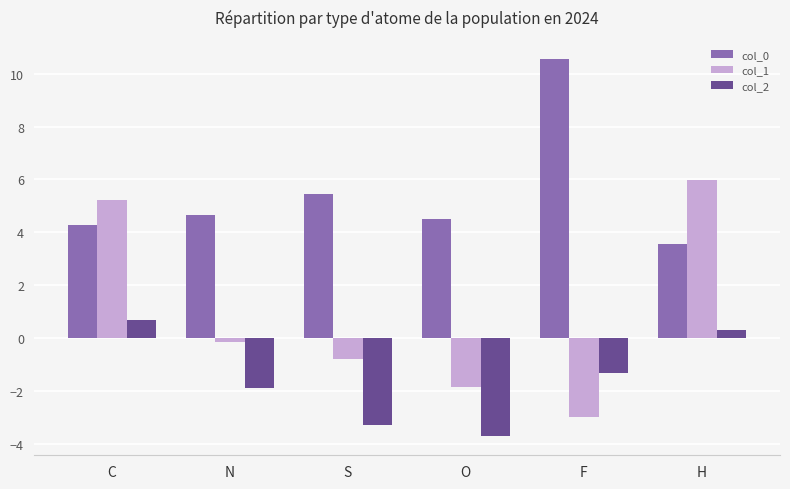

At which category does the chart reach its peak across all series?

F